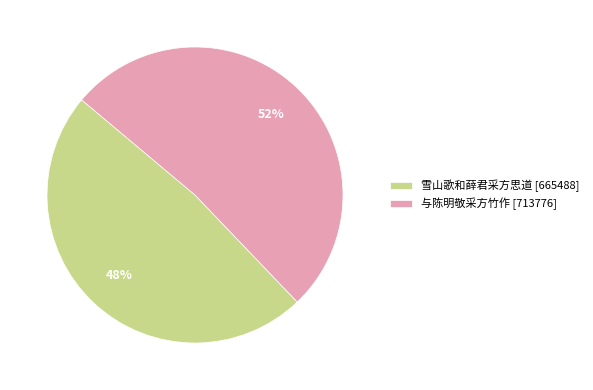

How many slices are in this pie chart?

2